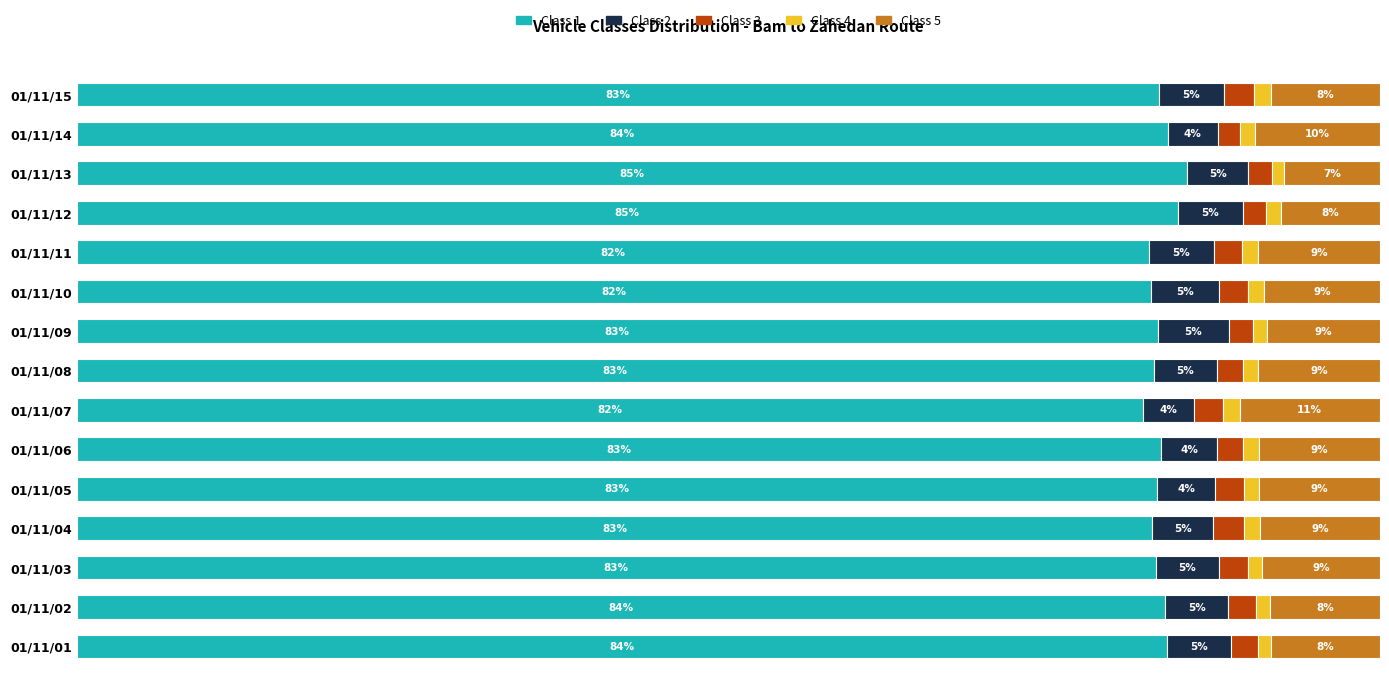

What are all the series names shown in the legend?

Class 1, Class 2, Class 3, Class 4, Class 5